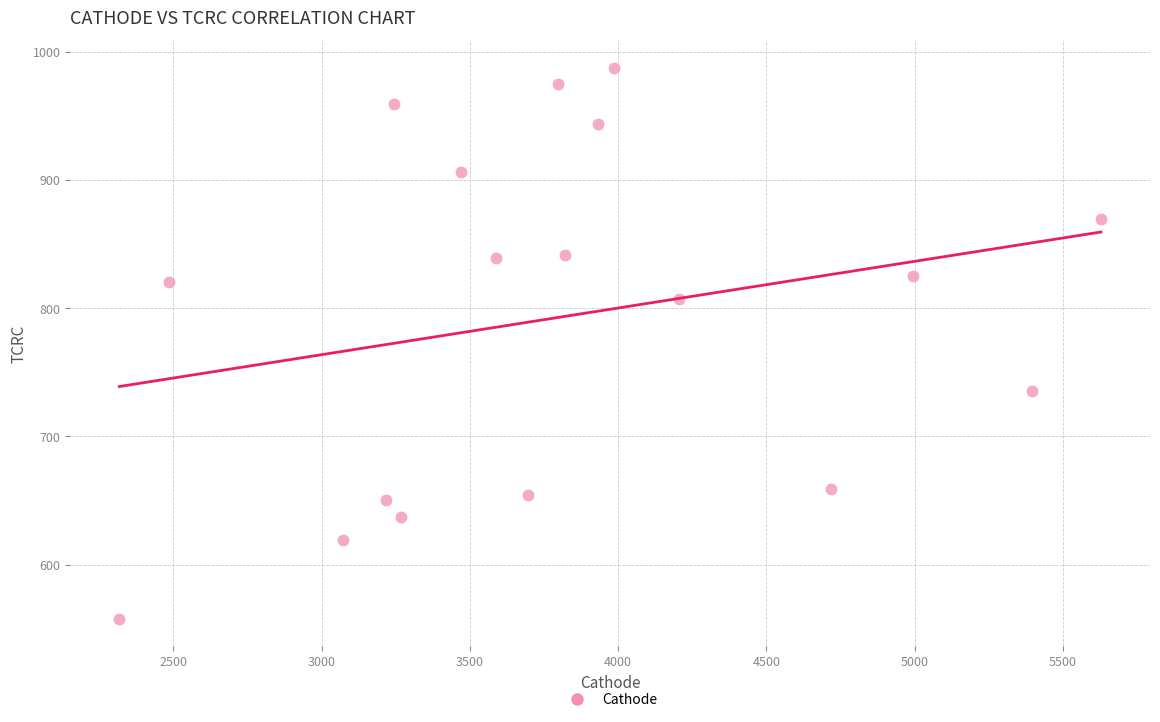

What is the range of Y values (max minus min)?

429.5